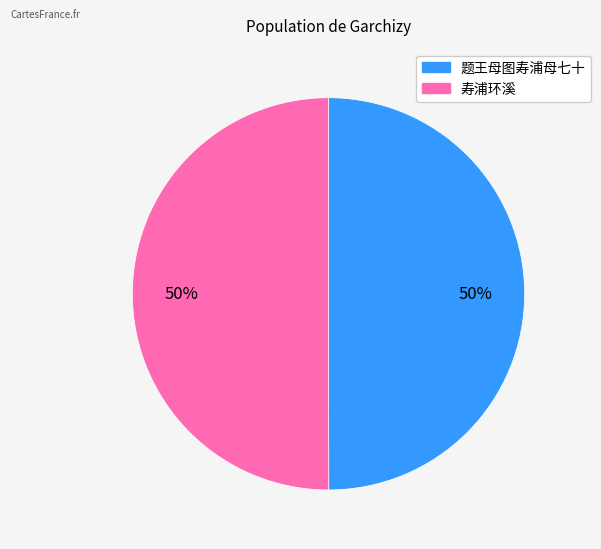

To the nearest percent, what percentage of the pie is 题王母图寿浦母七十?

50%